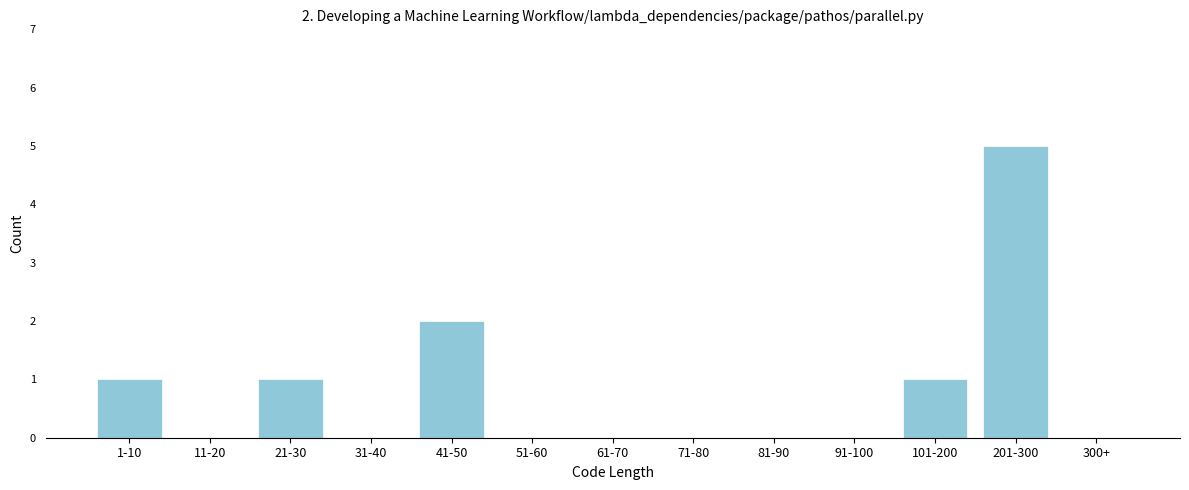

Reading right to left, list all the values displayed in this chart.

300+=0	201-300=5	101-200=1	91-100=0	81-90=0	71-80=0	61-70=0	51-60=0	41-50=2	31-40=0	21-30=1	11-20=0	1-10=1